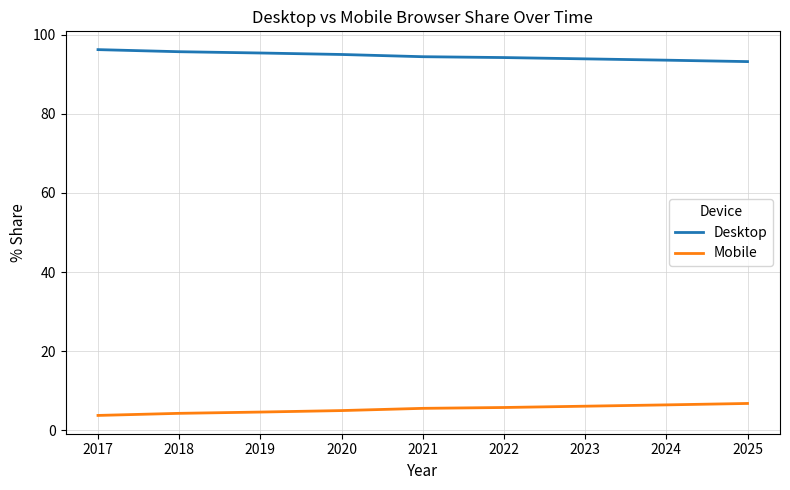

Read the Mobile value at 2023.

6.1